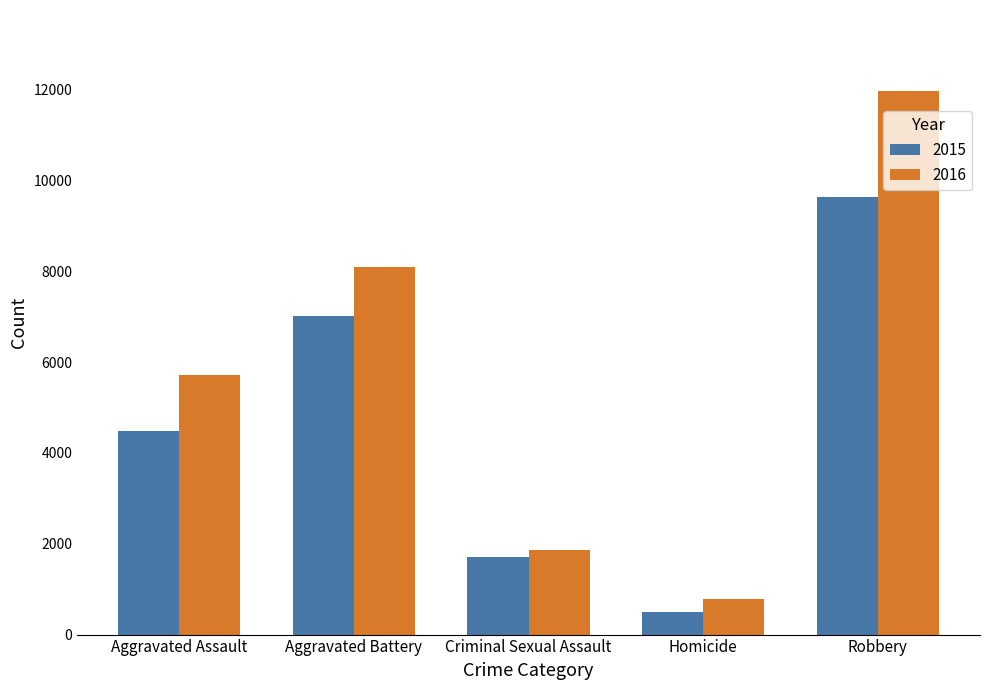

What position from the left is Robbery?

5